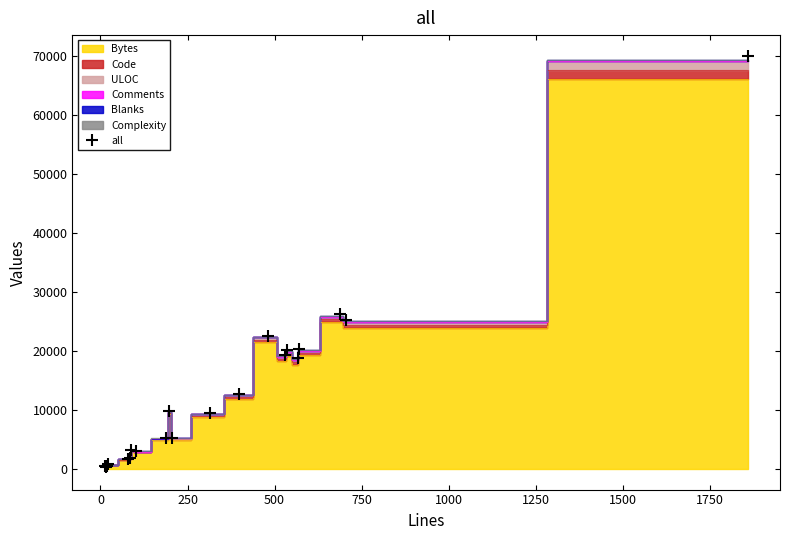

How many data points are above 9417?

11